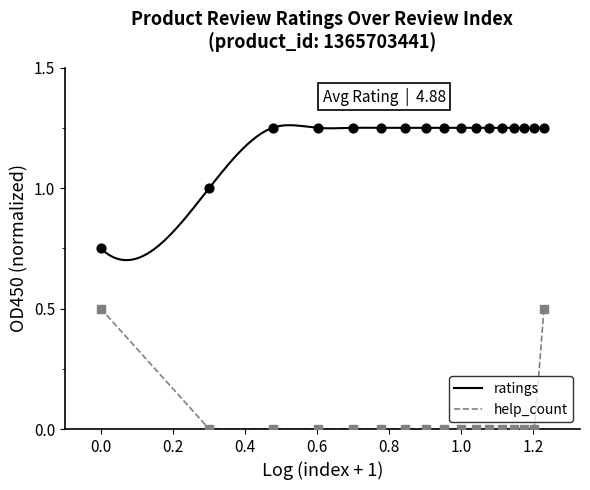

What are all the series names shown in the legend?

ratings, help_count